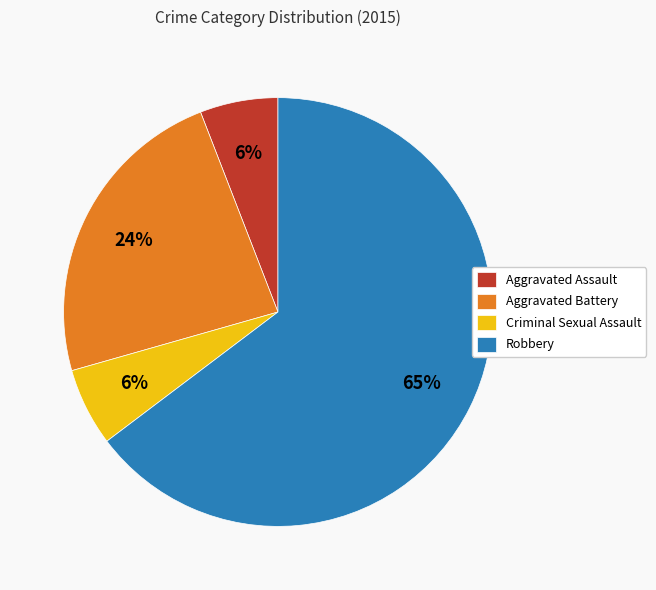

To the nearest percent, what portion does Criminal Sexual Assault represent?

6%